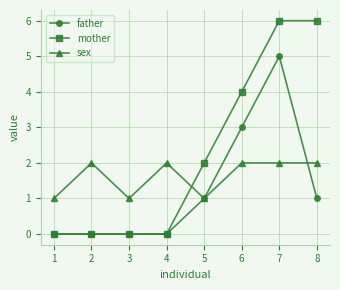

Count the number of categories in the chart.

8